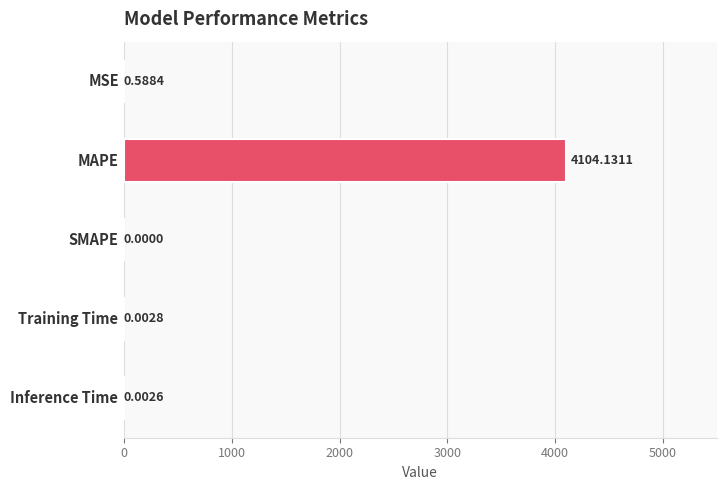

What is the sum of all values?

4104.7